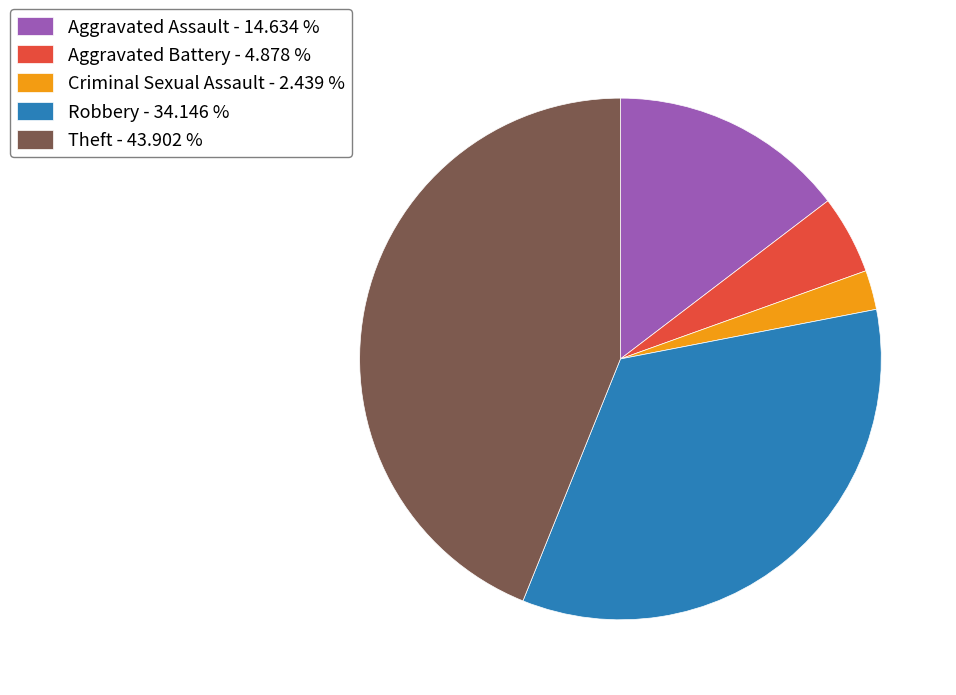

Do Aggravated Battery - 4.878 % and Robbery - 34.146 % together represent more than half of the pie?

No